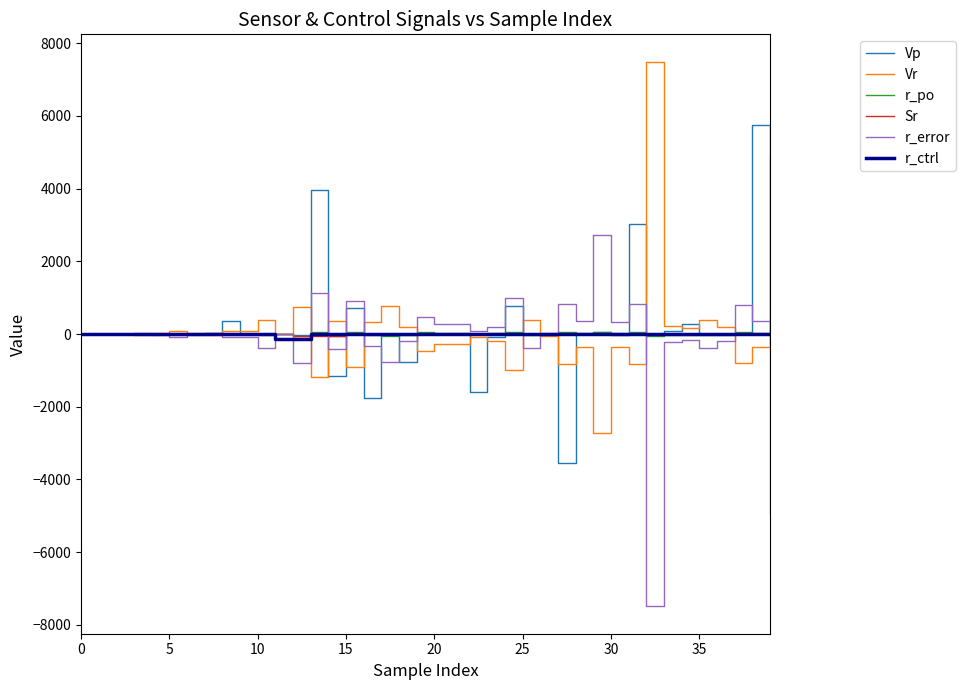

What is the smallest value displayed?

-7492.8